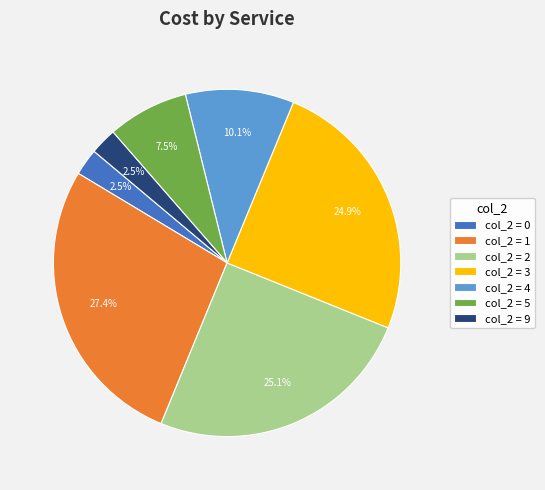

How much of the chart is everything except col_2 = 1?

72.6%